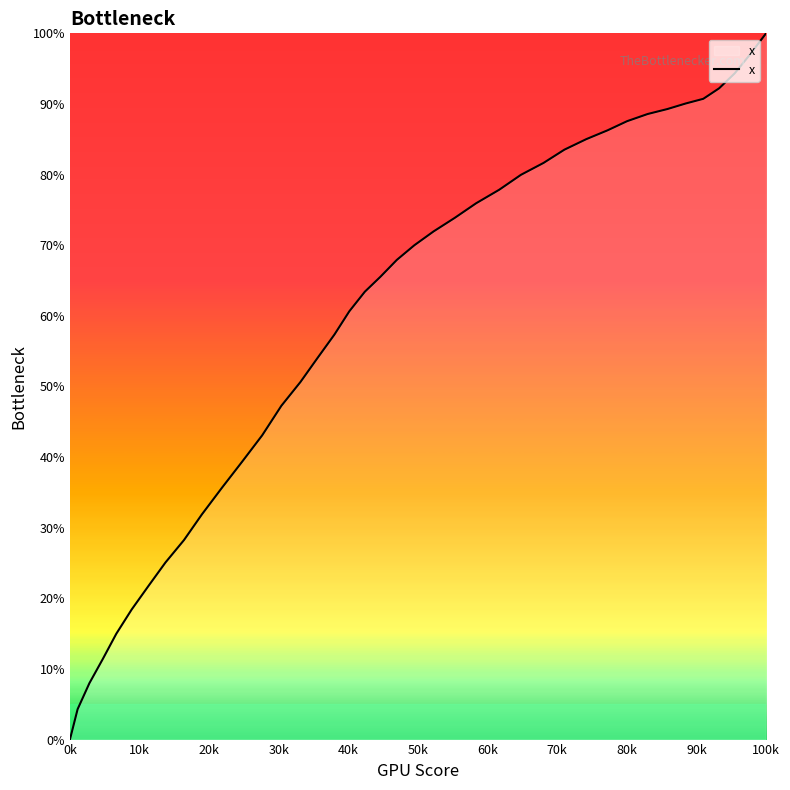

How many series are shown in this chart?

1